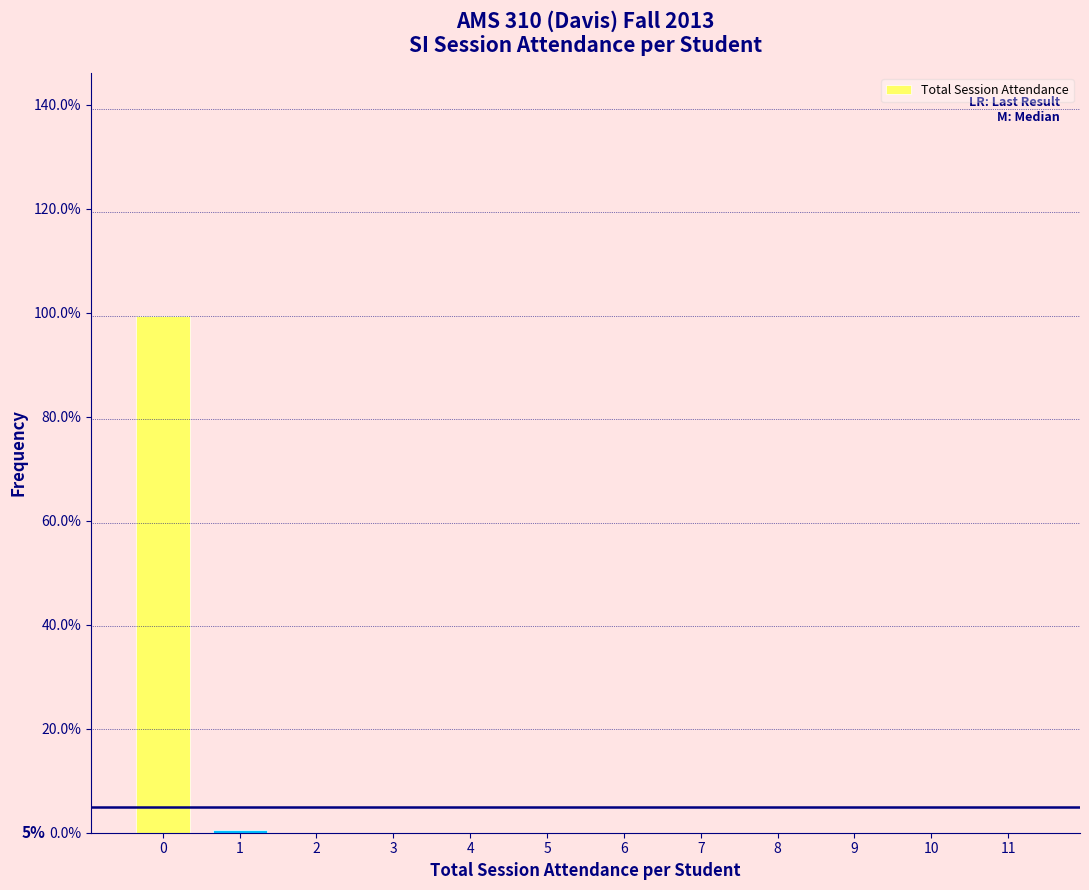

Reading left to right, extract all data points from this chart.

0=99.4	1=0.6	2=0.0	3=0.0	4=0.0	5=0.0	6=0.0	7=0.0	8=0.0	9=0.0	10=0.0	11=0.0